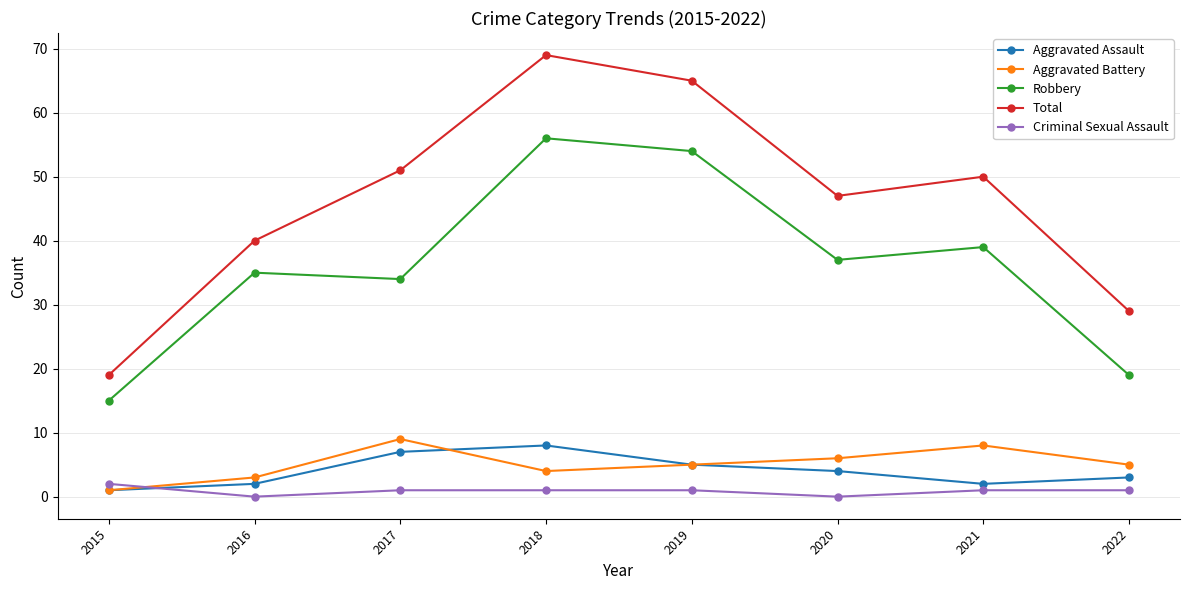

Which series has the widest spread of values?

Total